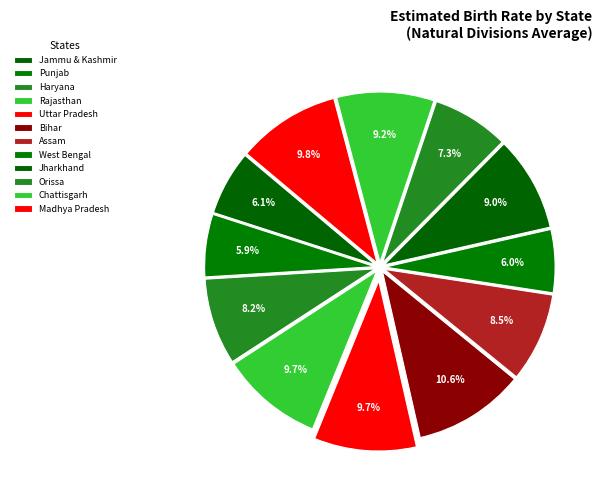

How many segments does this pie chart have?

12